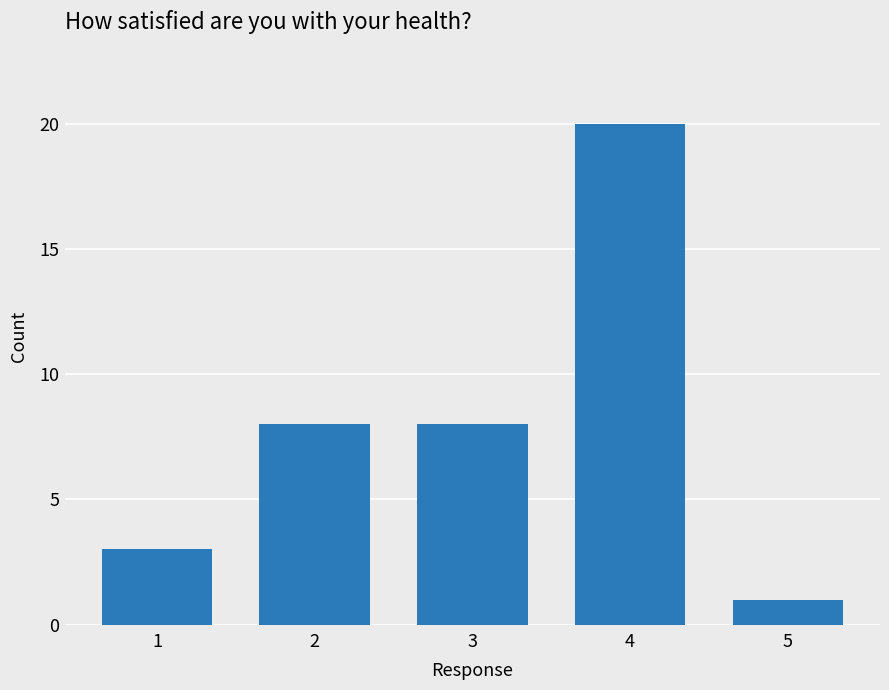

Count the number of data series in this chart.

1